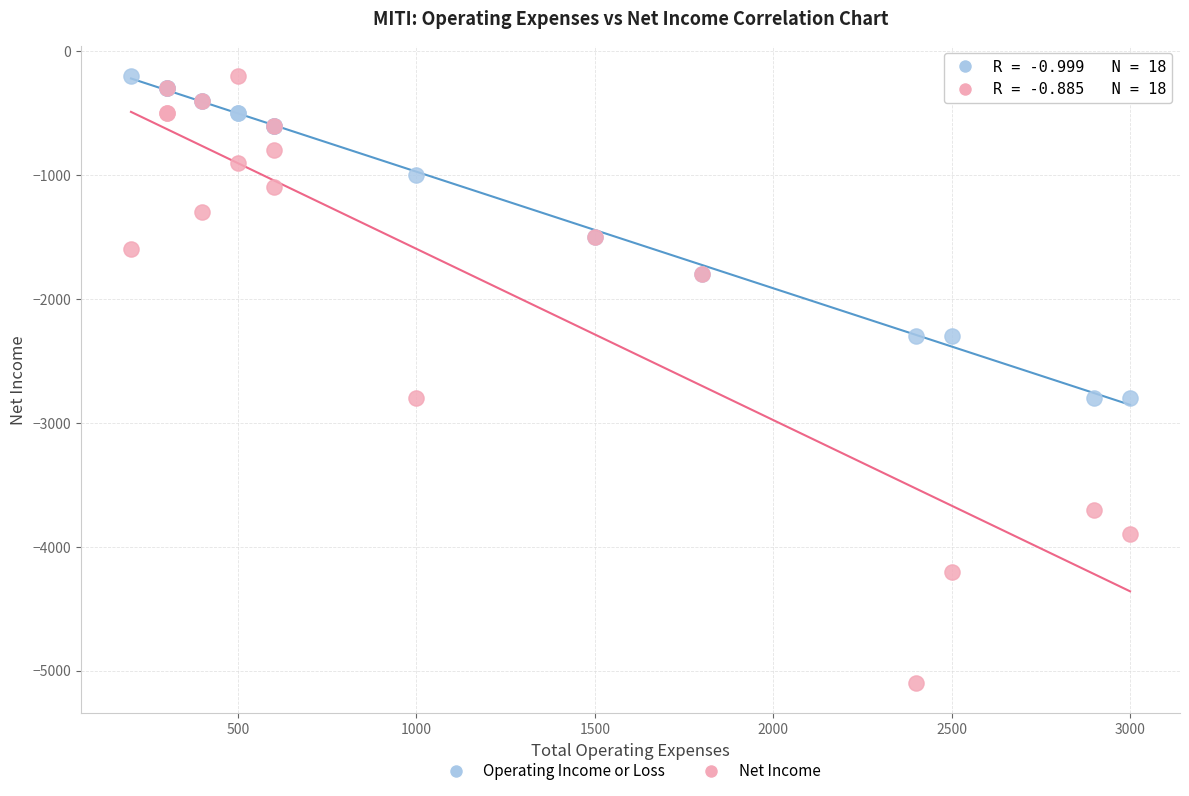

What are all the series names shown in the legend?

Operating Income or Loss, Net Income